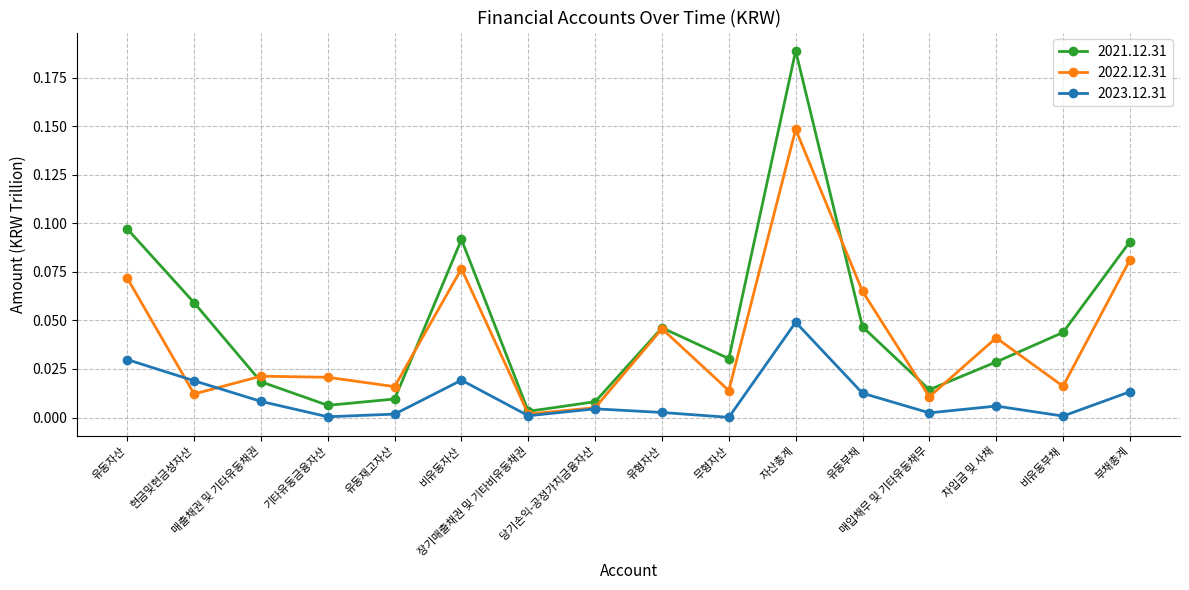

True or false: 2023.12.31 has a value of 0.0 at 무형자산.

True